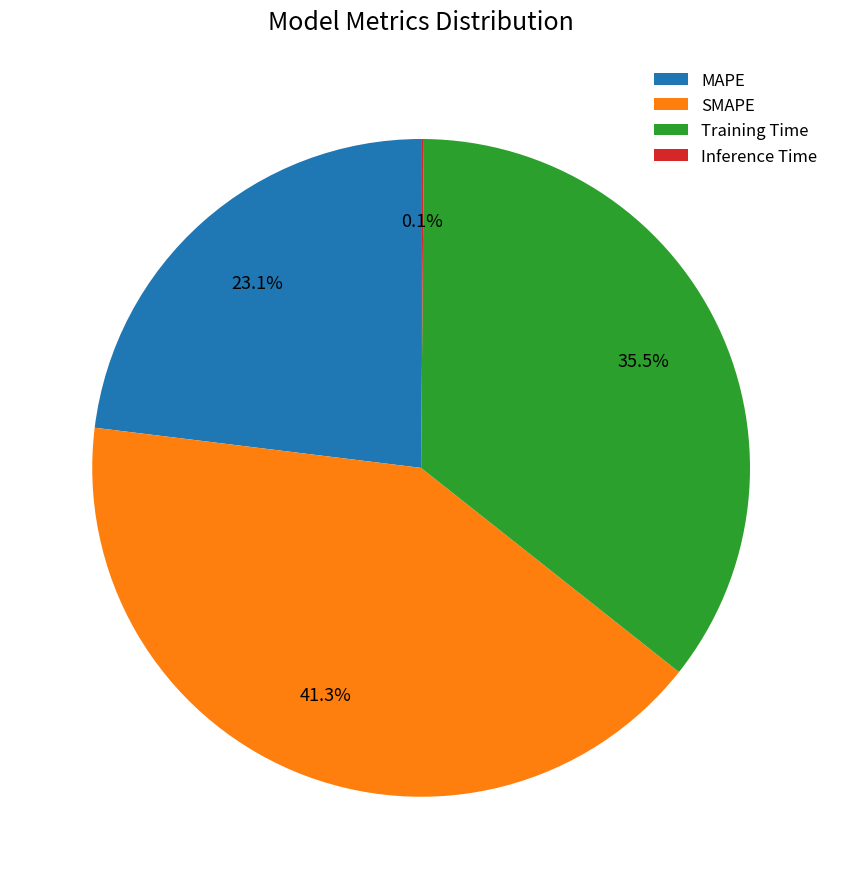

To the nearest percent, what is the difference between the MAPE and Training Time slice percentages?

12%